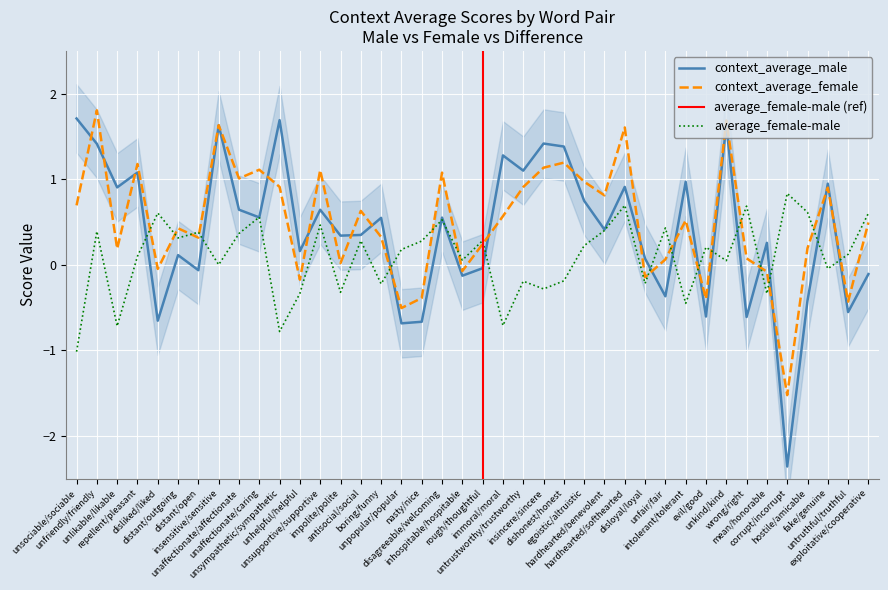

What is the lowest value of the context_average_female series?

-1.5